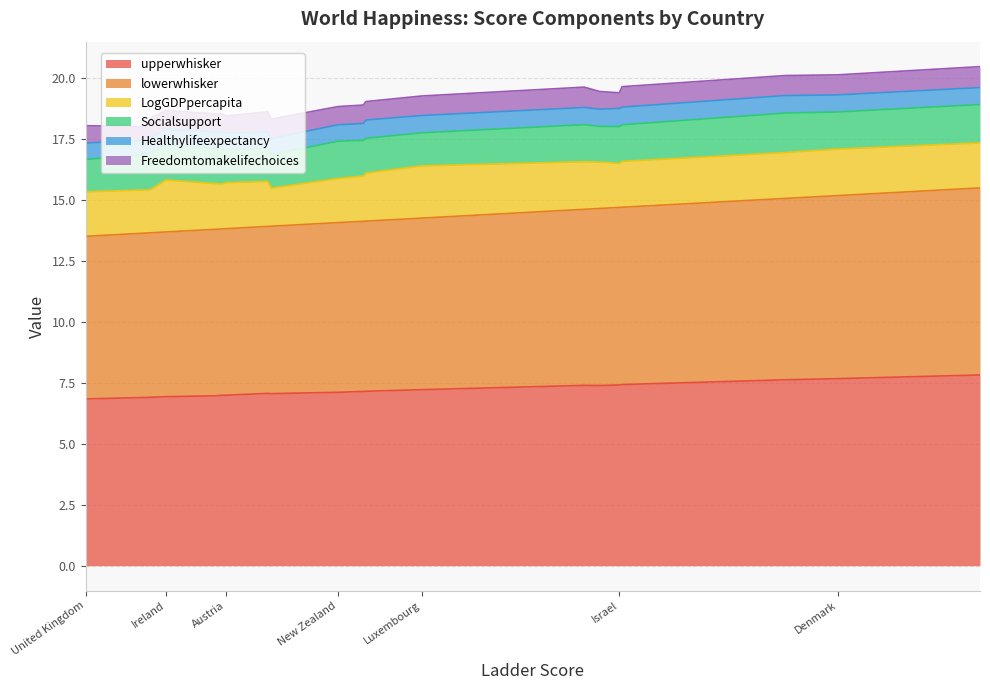

True or false: lowerwhisker and Healthylifeexpectancy cross at least once.

False